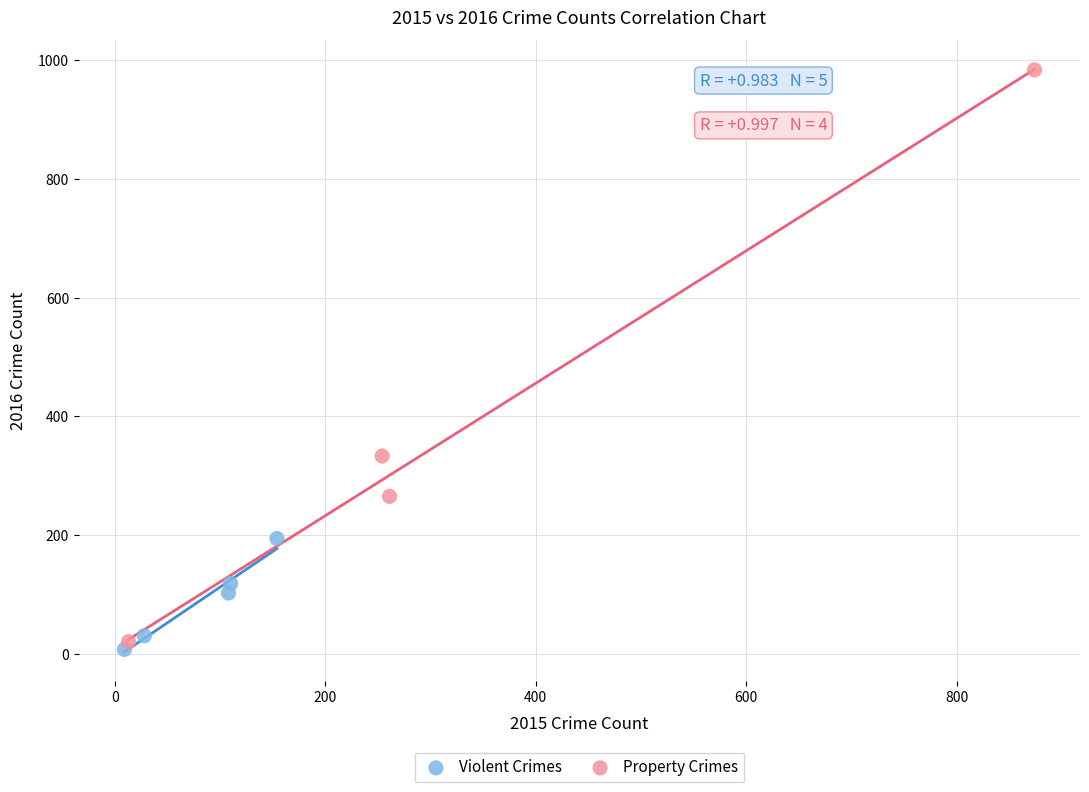

Which series reaches the maximum Y coordinate?

Property Crimes